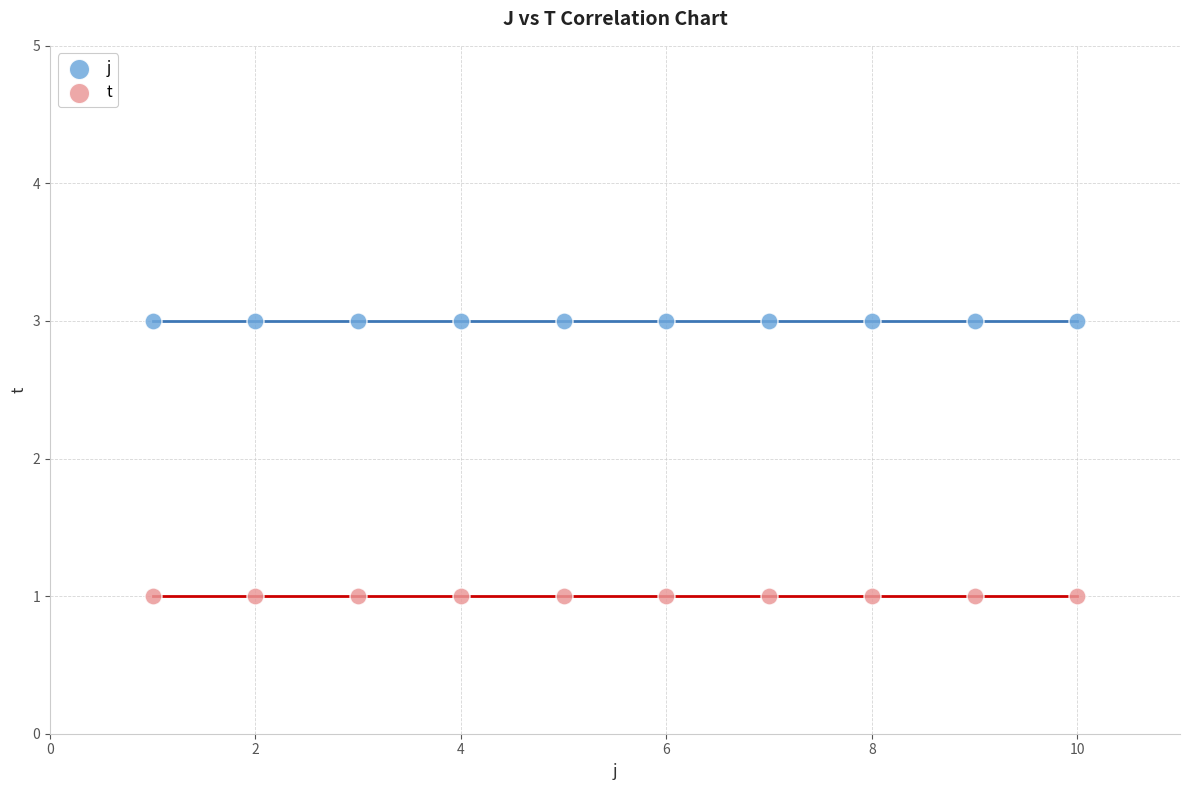

Which series reaches the minimum Y coordinate?

t